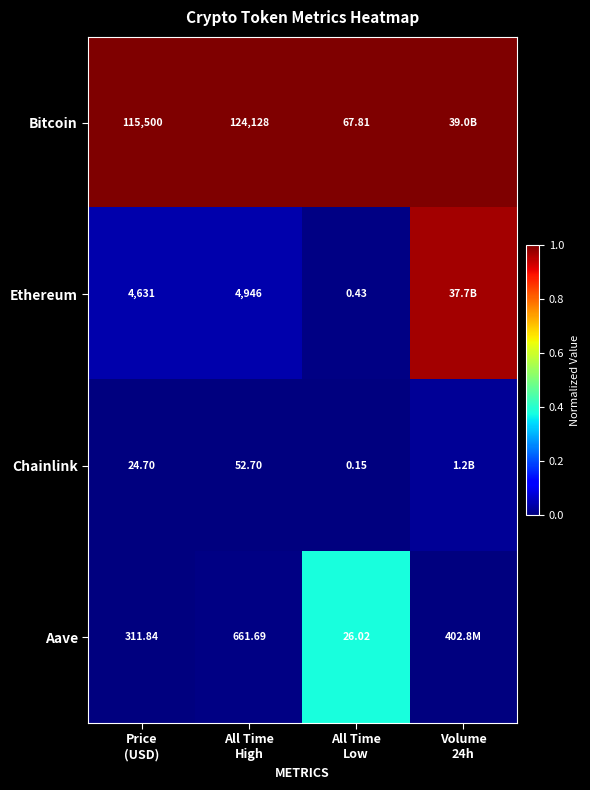

What is the spread (max minus min) of values at All Time
High?

124075.3